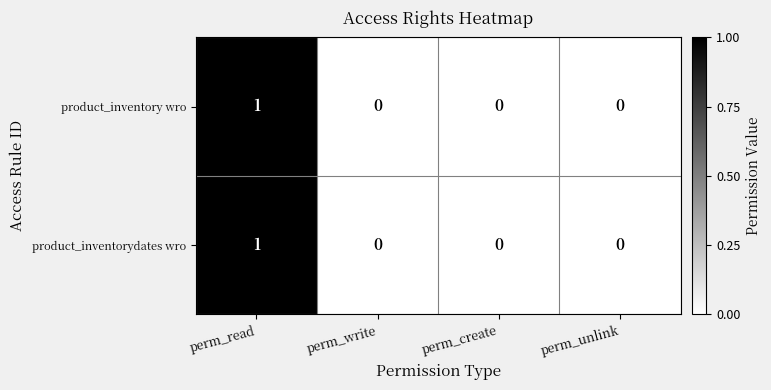

Reading left to right, transcribe all the data shown in this chart.

product_inventory wro: perm_read=1	perm_write=0	perm_create=0	perm_unlink=0
product_inventorydates wro: perm_read=1	perm_write=0	perm_create=0	perm_unlink=0